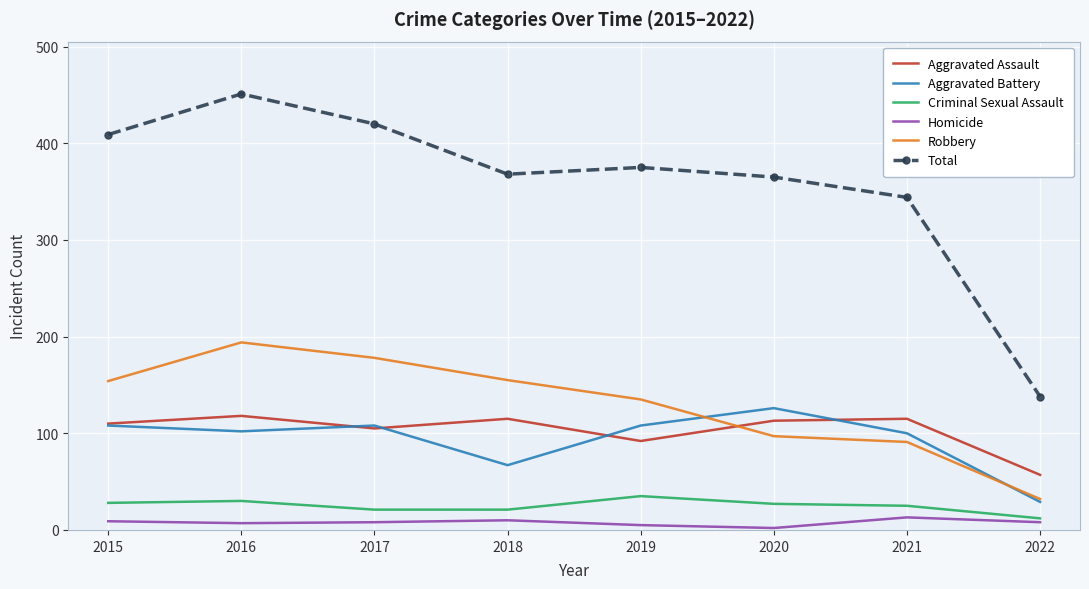

Rank the series at 2019 from lowest to highest value.

Homicide, Criminal Sexual Assault, Aggravated Assault, Aggravated Battery, Robbery, Total